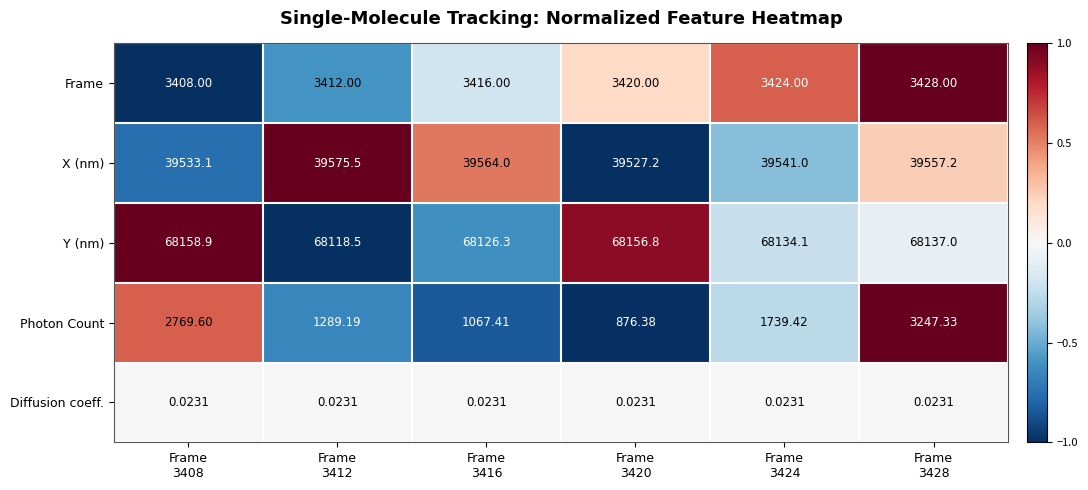

Which series has the largest total across all categories?

Y (nm)